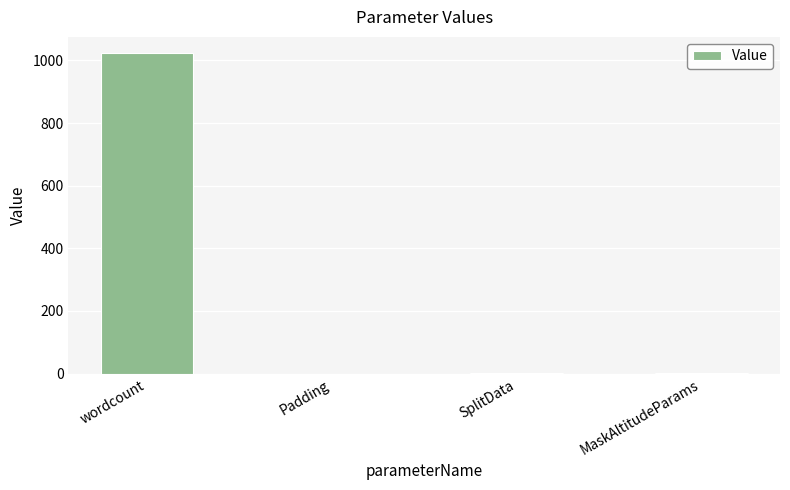

Which category has the highest value across all series?

wordcount